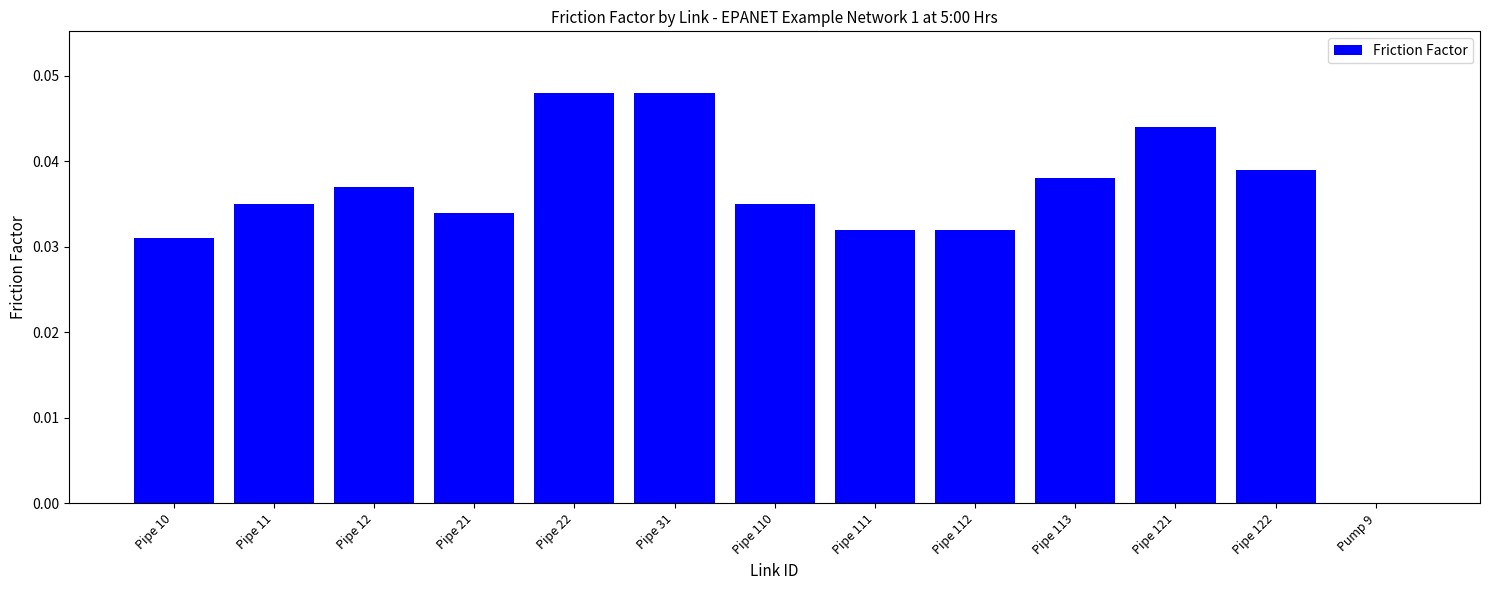

True or false: the data shows 0.1 at Pipe 110.

False